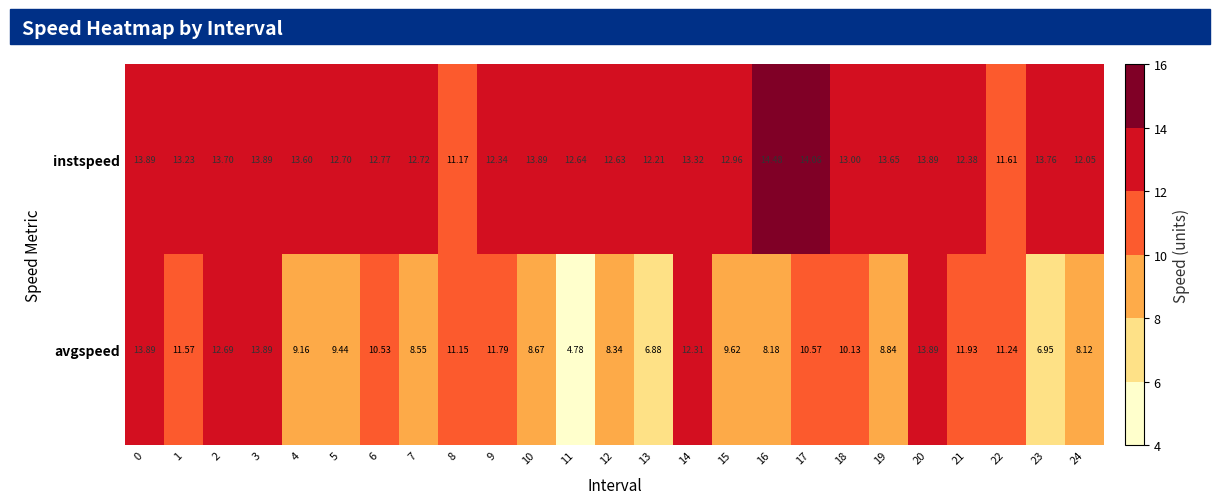

Rank the series by their maximum value, from lowest to highest.

avgspeed, instspeed